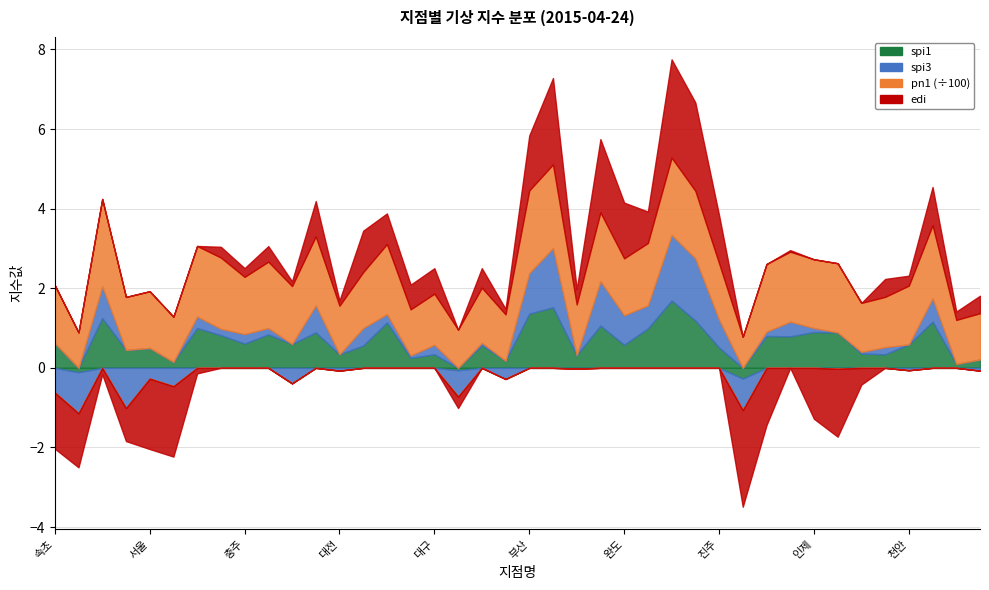

Which label corresponds to the largest value in the chart?

춘천